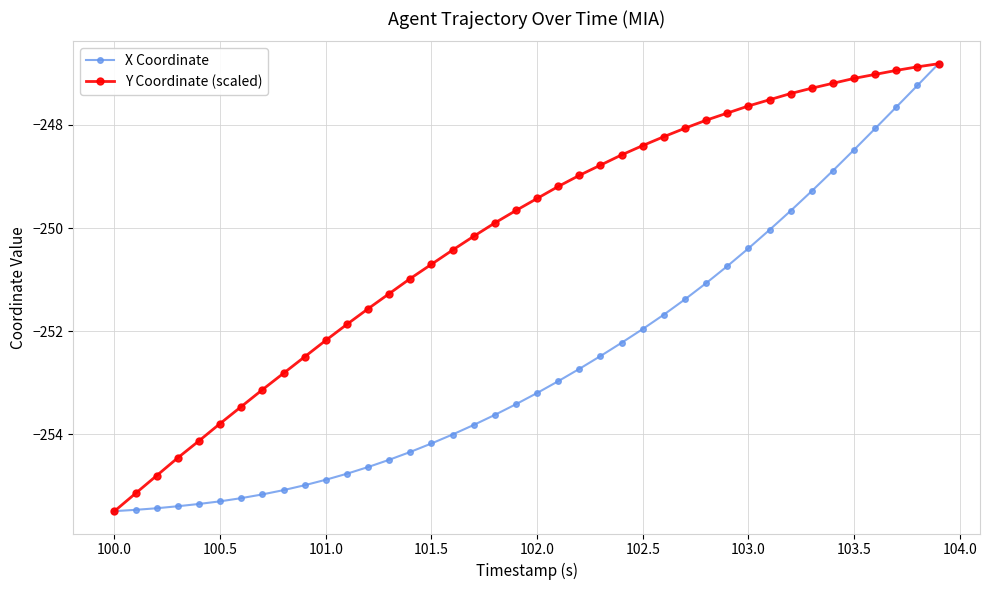

At how many categories does at least one series exceed -254?

35